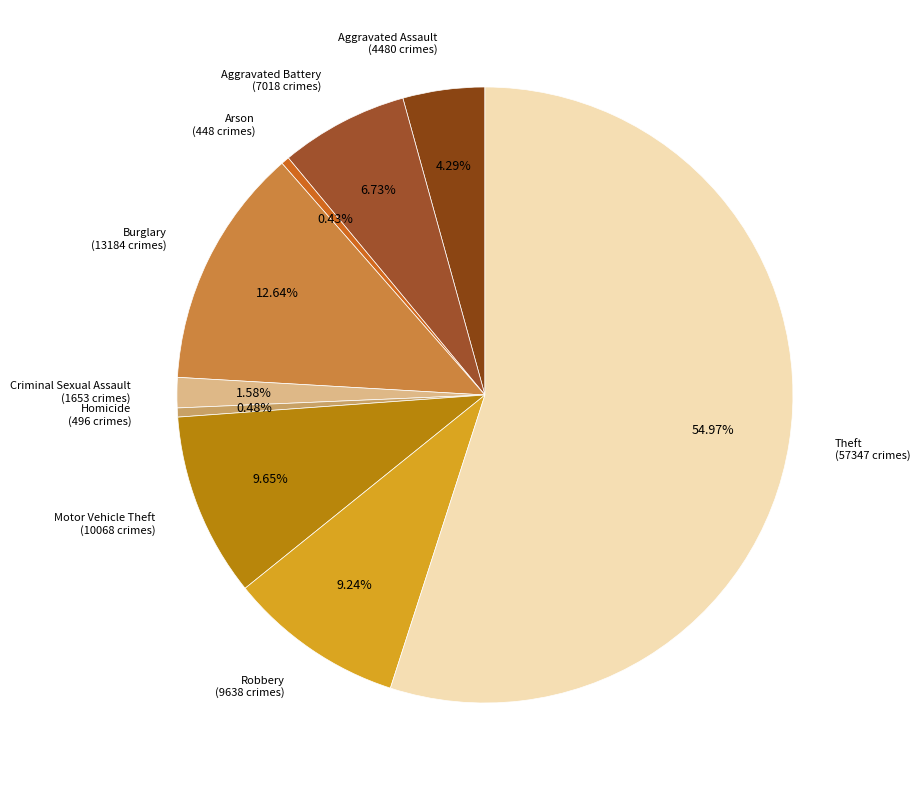

Does any single category account for the majority?

Yes